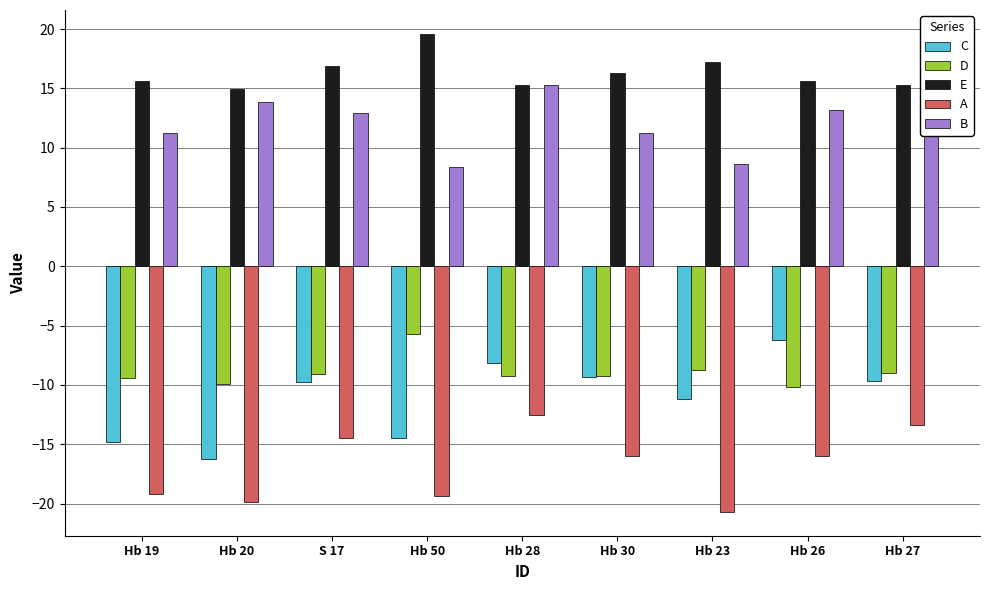

Reading left to right, list all the values displayed in this chart.

C: -14.8	-16.3	-9.8	-14.5	-8.1	-9.3	-11.2	-6.2	-9.7
D: -9.5	-9.9	-9.1	-5.8	-9.3	-9.2	-8.7	-10.2	-9.0
E: 15.6	14.9	16.9	19.6	15.3	16.3	17.2	15.6	15.2
A: -19.2	-19.9	-14.5	-19.3	-12.5	-16.0	-20.7	-16.0	-13.4
B: 11.2	13.8	12.9	8.3	15.2	11.2	8.6	13.2	17.0